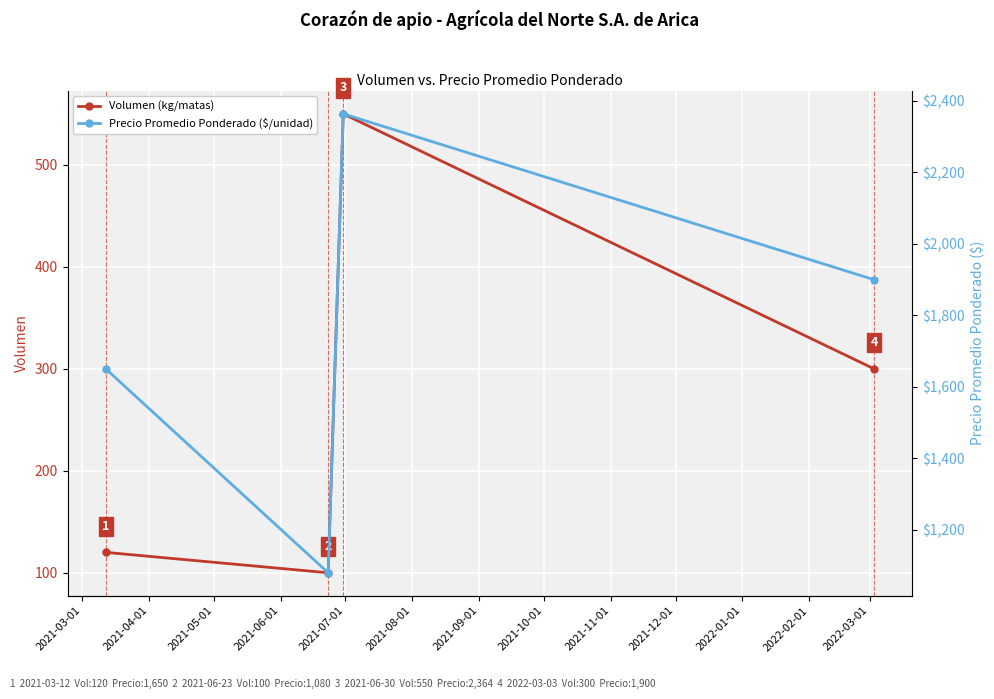

What is the value of the Volumen (kg/matas) point at the 4th from the left?

300